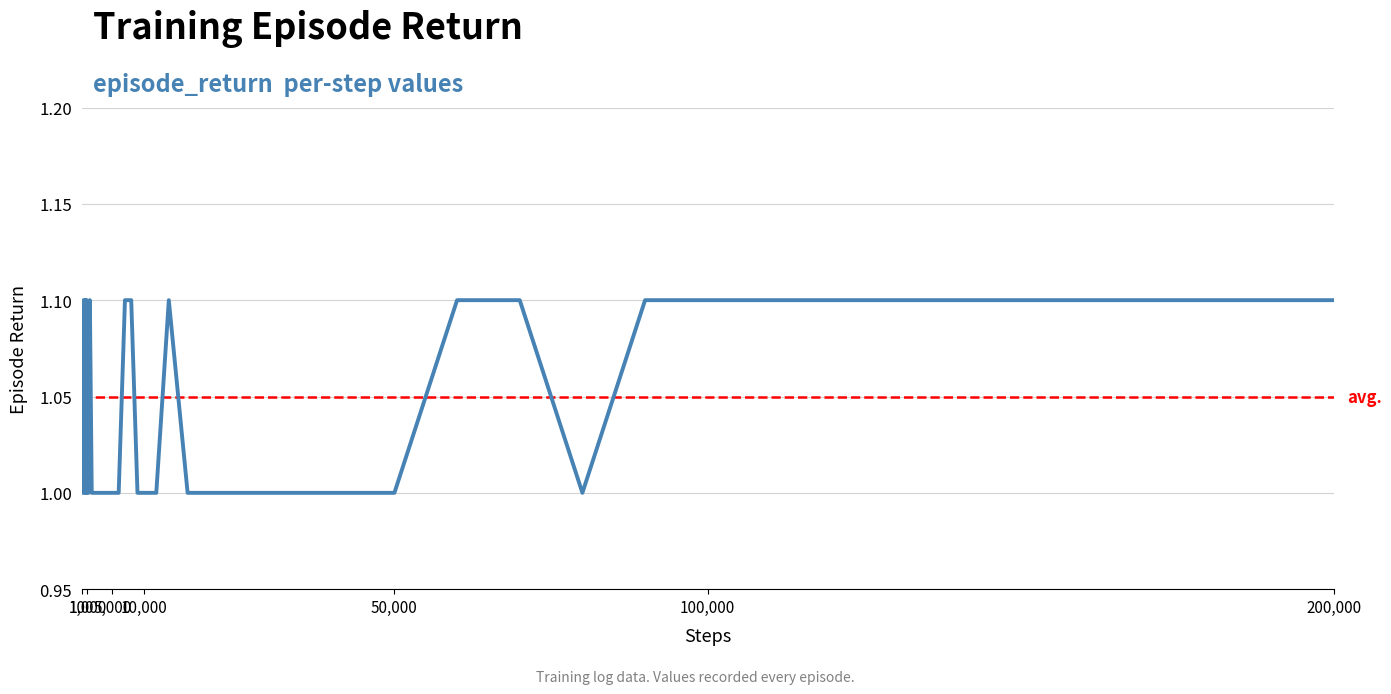

How many lines are shown in the chart?

1